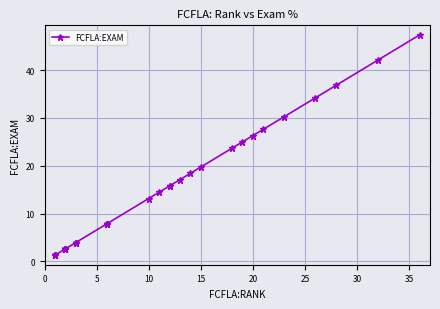

The value at 40 is 1.7. True or false?

False